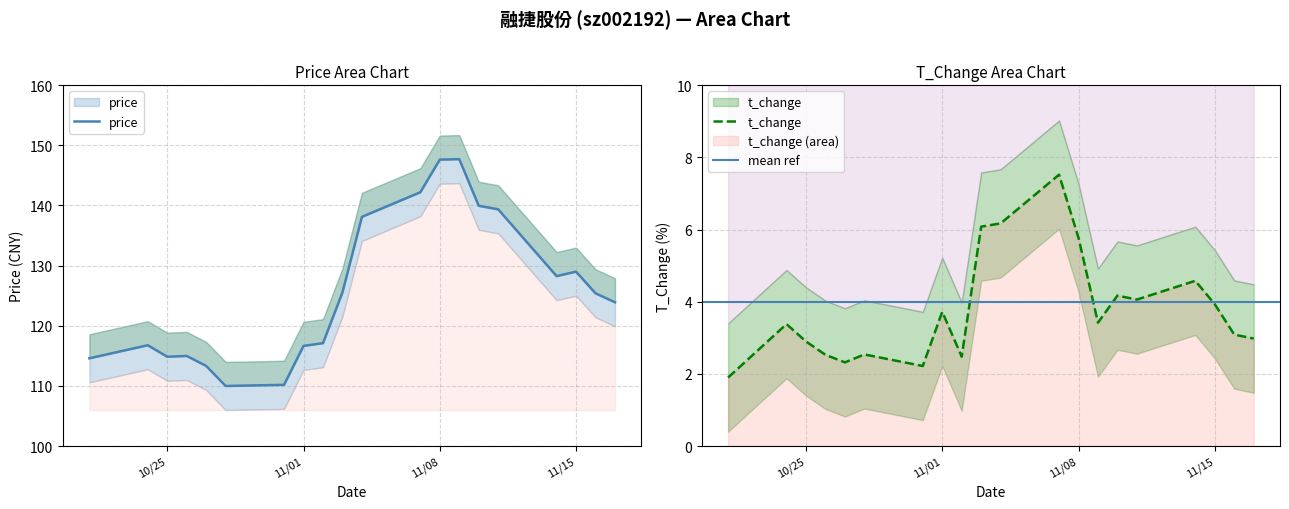

At which label does t_change first exceed 3?

2022-10-24